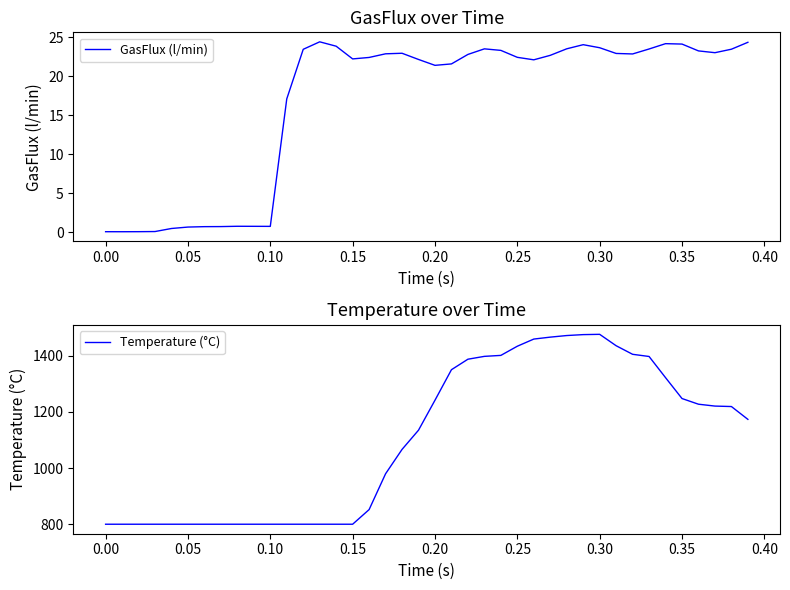

Which series has the largest range (max minus min)?

Temperature (°C)